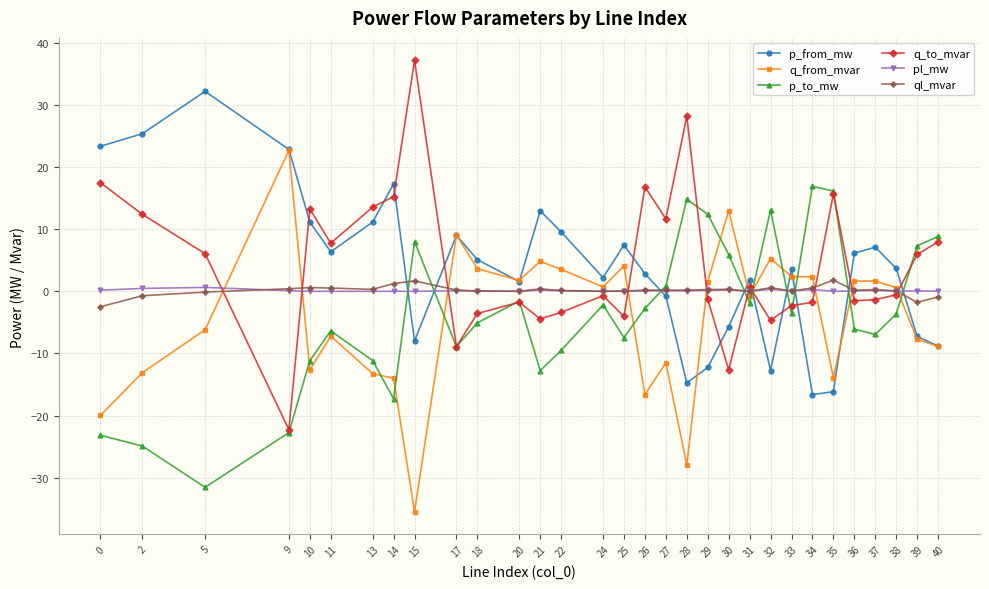

Is it true that pl_mw equals 0.1 at 39?

True